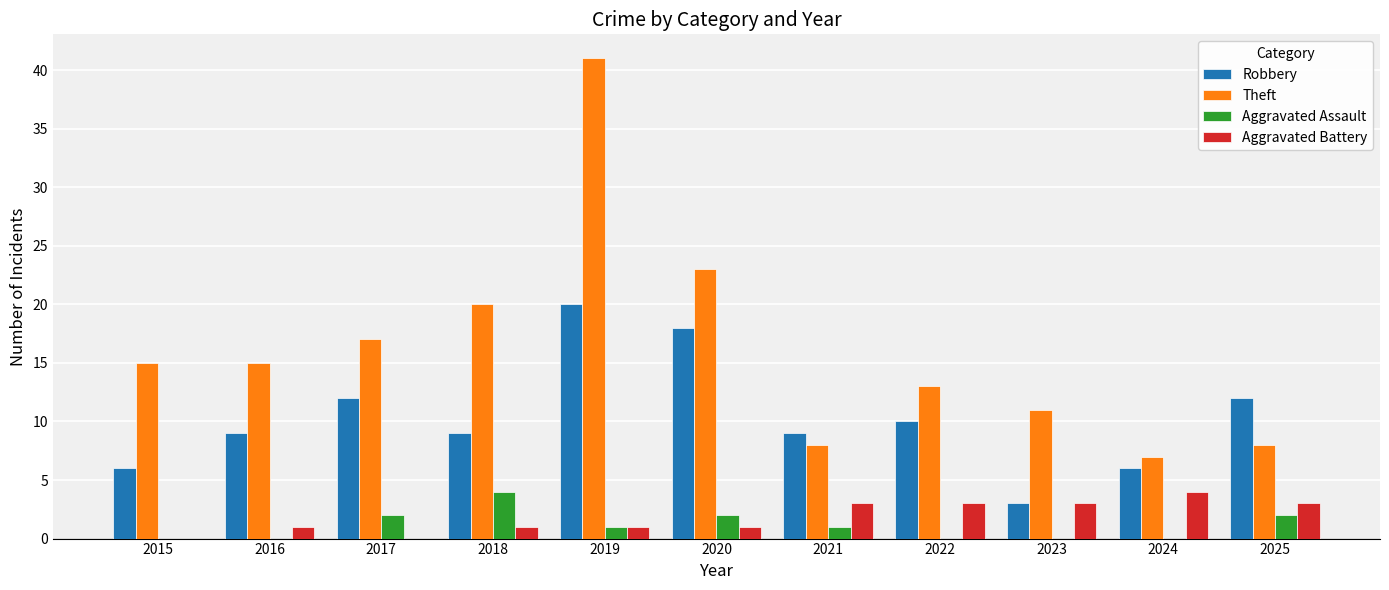

Which series changed the most between 2015 and 2024?

Theft